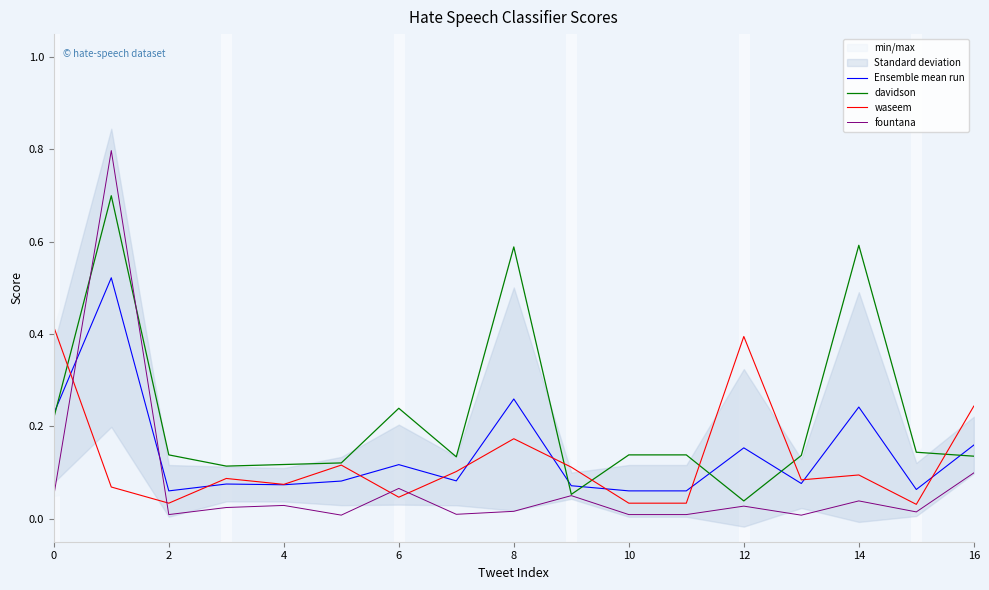

How many lines are shown in the chart?

4